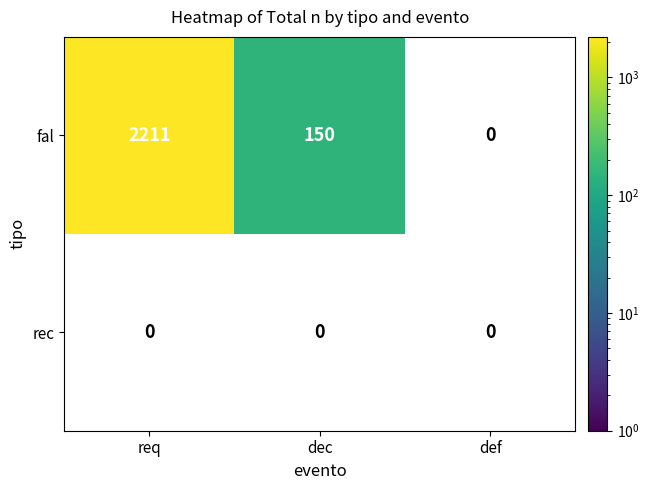

What is the sum of the fal values at req and dec?

2361